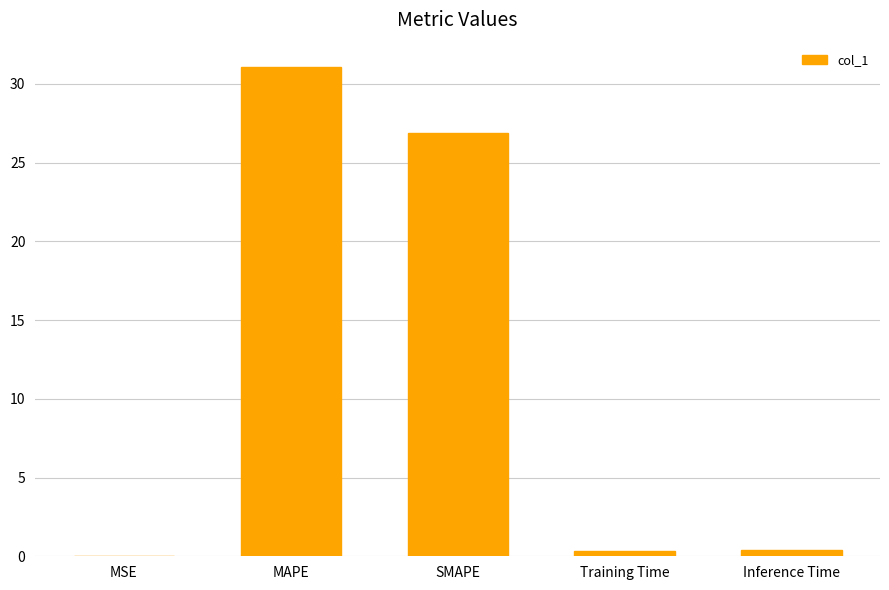

Which category has the highest value across all series?

MAPE